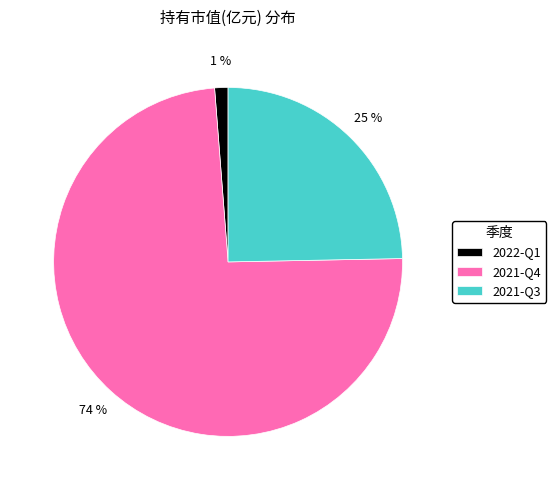

Combined, do 2021-Q3 and 2021-Q4 account for over 50%?

Yes